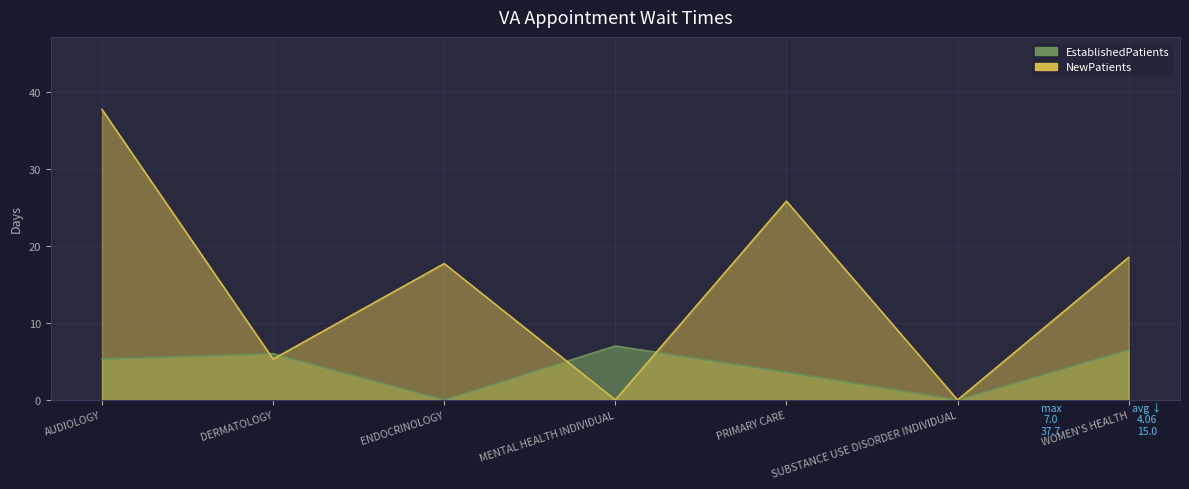

What position from the right is DERMATOLOGY?

6